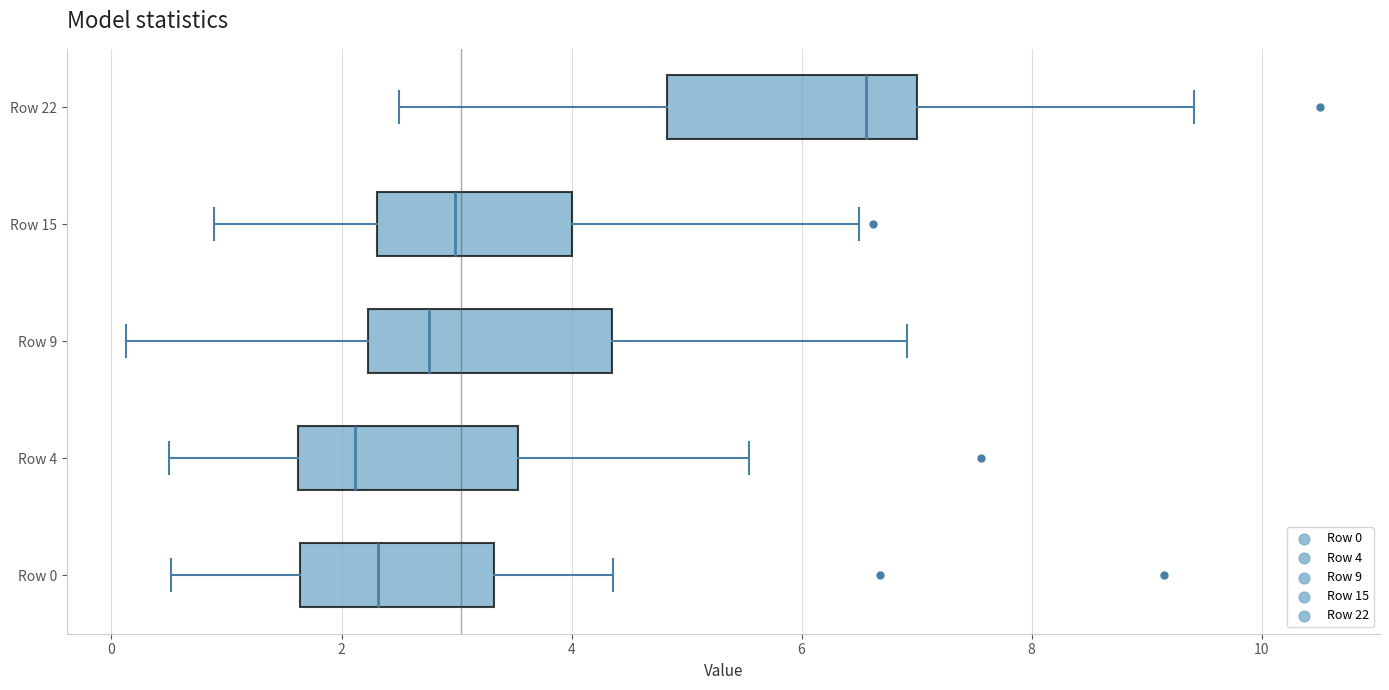

Where is the left edge of the box for Row 22 on the x-axis? The values are not printed on the chart, so give them approximately, as read against the axis.

4.8